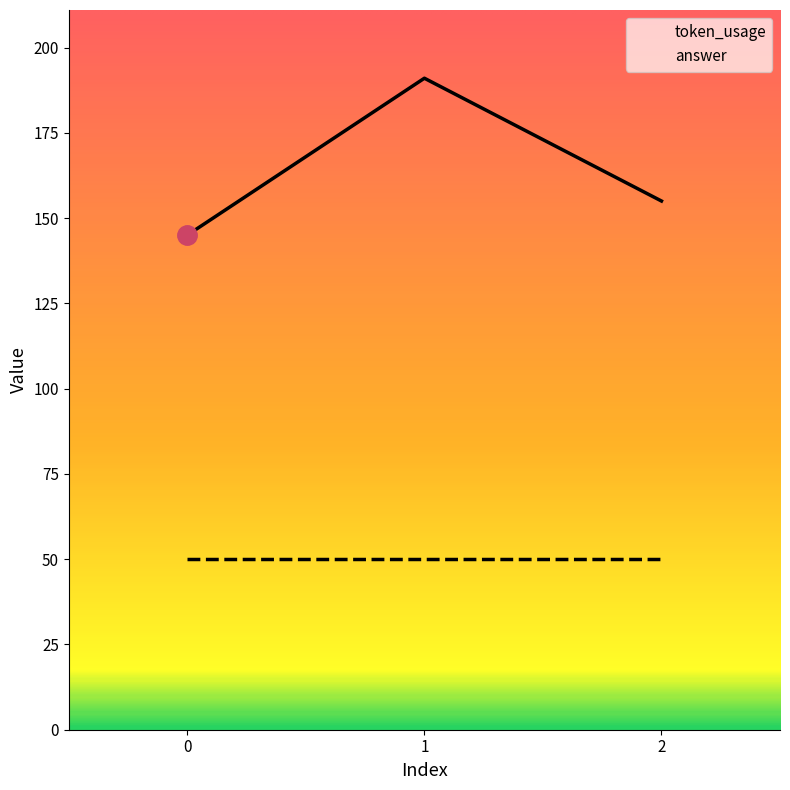

How many lines are shown in the chart?

2